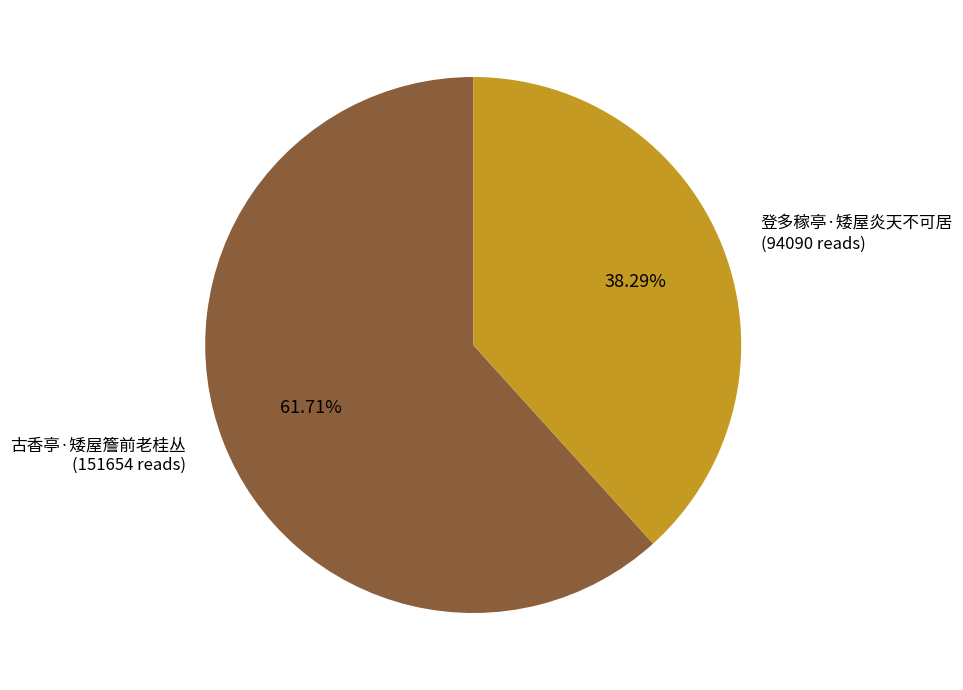

What is the total percentage of 登多稼亭·矮屋炎天不可居 and 古香亭·矮屋簷前老桂丛?

100.0%